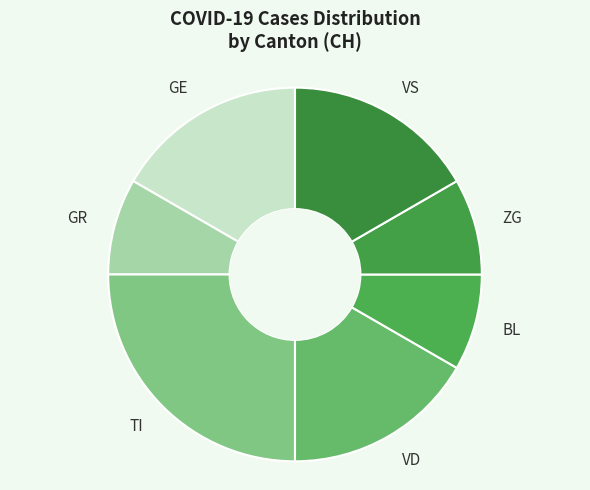

Is the sum of BL and VS greater than half?

No